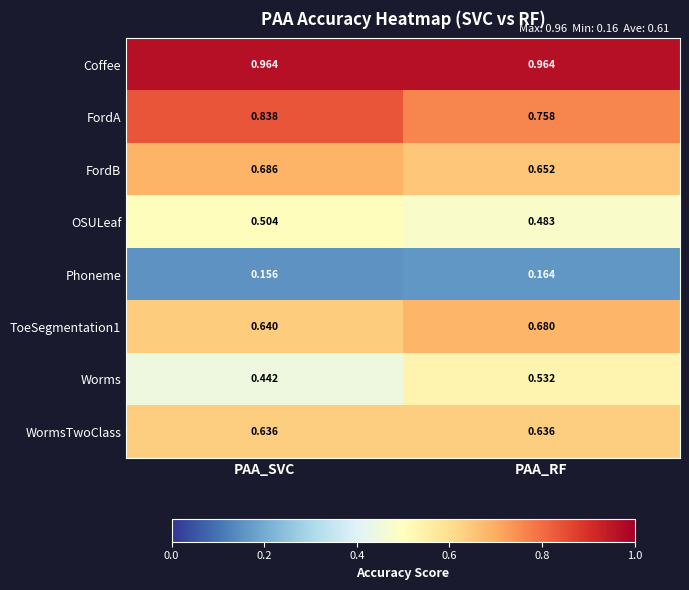

Which series has the largest total across all categories?

Coffee